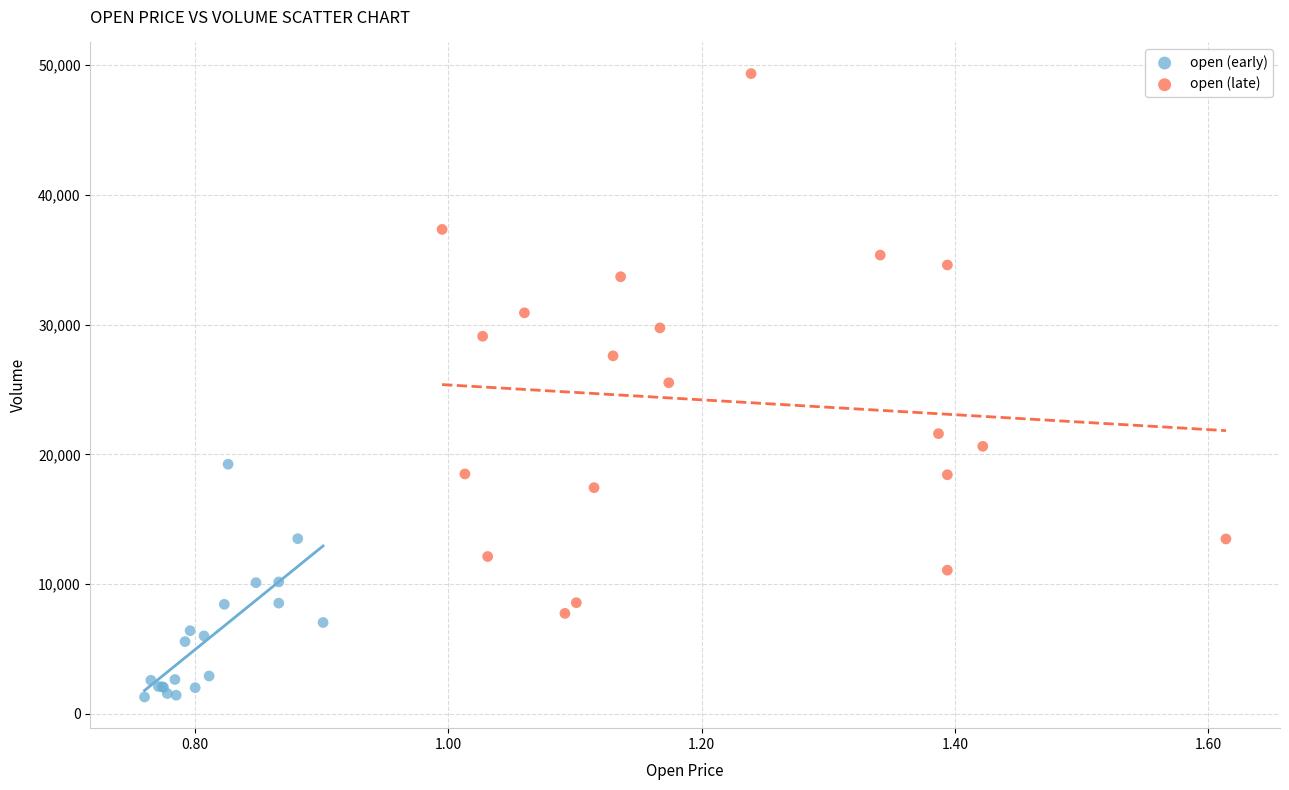

What are all the series names shown in the legend?

open (early), open (late)